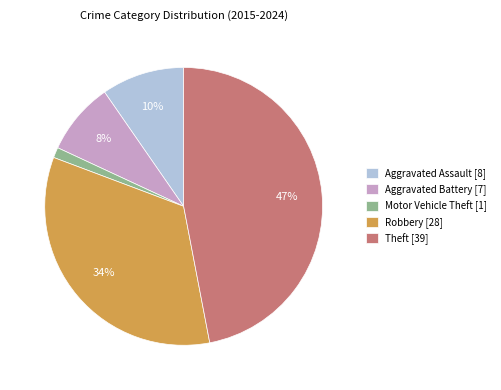

Approximately how many times larger is the value at Theft compared to Robbery?

1.4